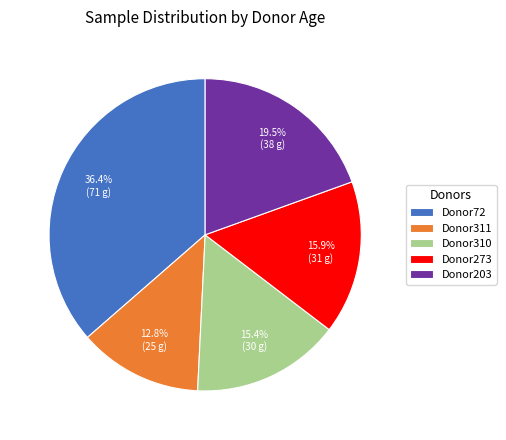

To the nearest percent, what is the average slice percentage?

20%